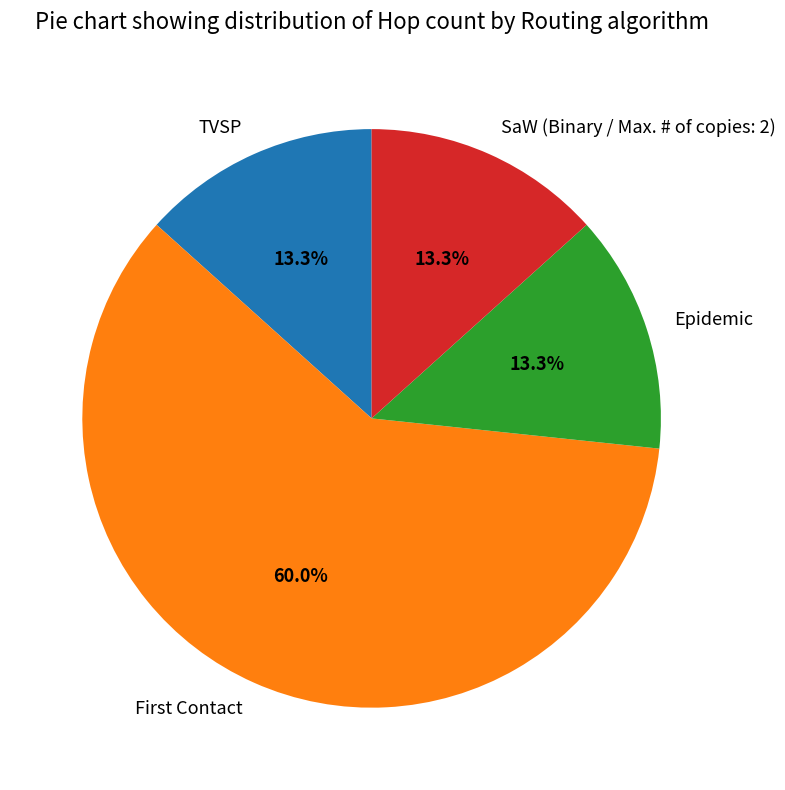

True or false: Epidemic accounts for 2% of the total.

False